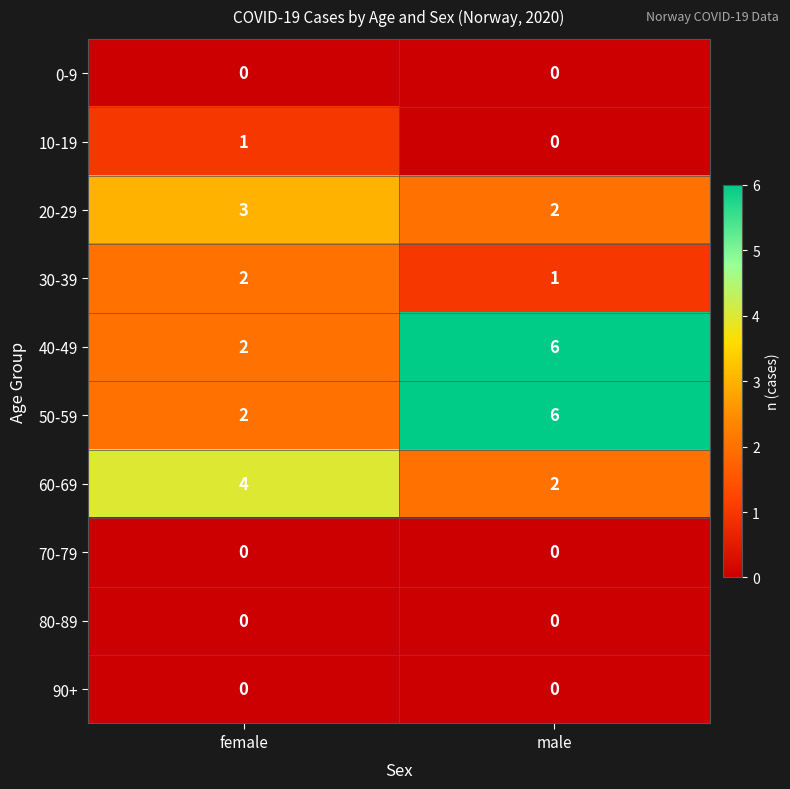

Reading left to right, list all the values displayed in this chart.

0-9: female=0	male=0
10-19: female=1	male=0
20-29: female=3	male=2
30-39: female=2	male=1
40-49: female=2	male=6
50-59: female=2	male=6
60-69: female=4	male=2
70-79: female=0	male=0
80-89: female=0	male=0
90+: female=0	male=0